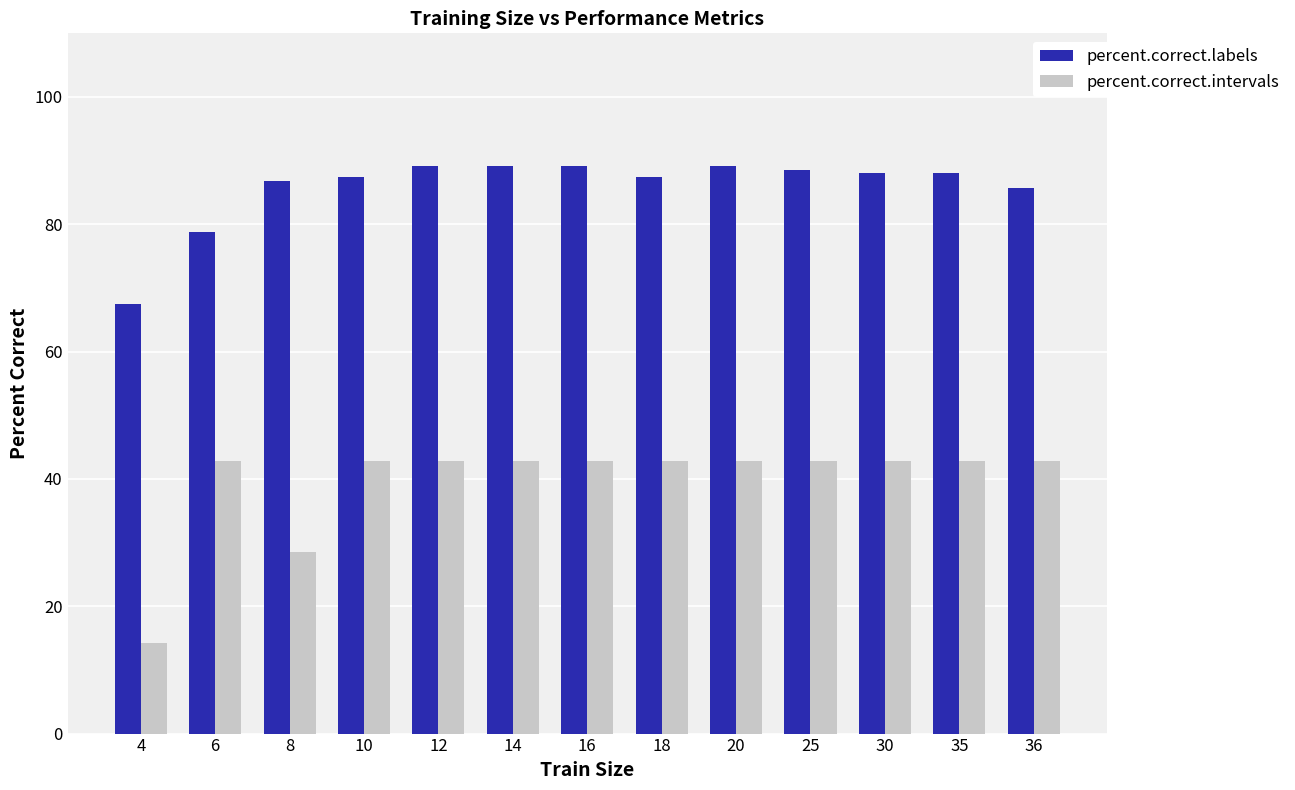

What is the difference between the maximum and minimum values in the percent.correct.labels series?

21.7